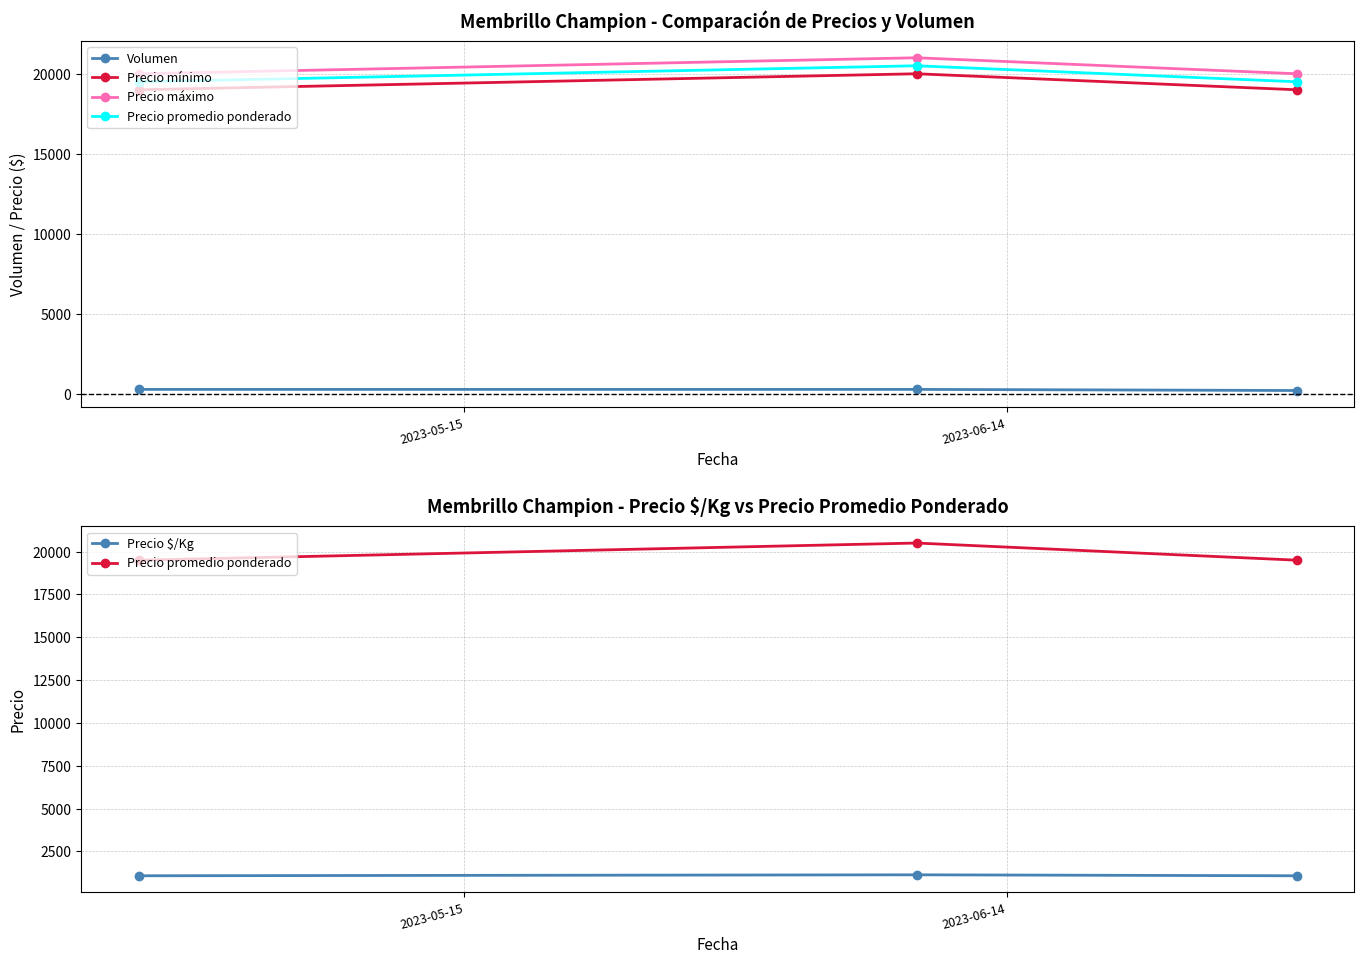

Is this an area chart (filled region under the line)?

No